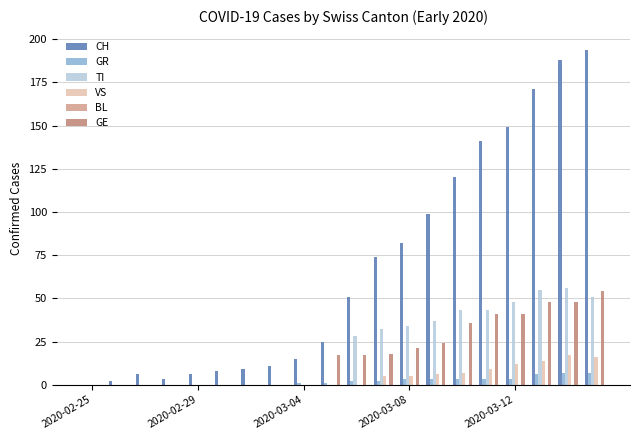

Does the chart contain stacked bars?

No